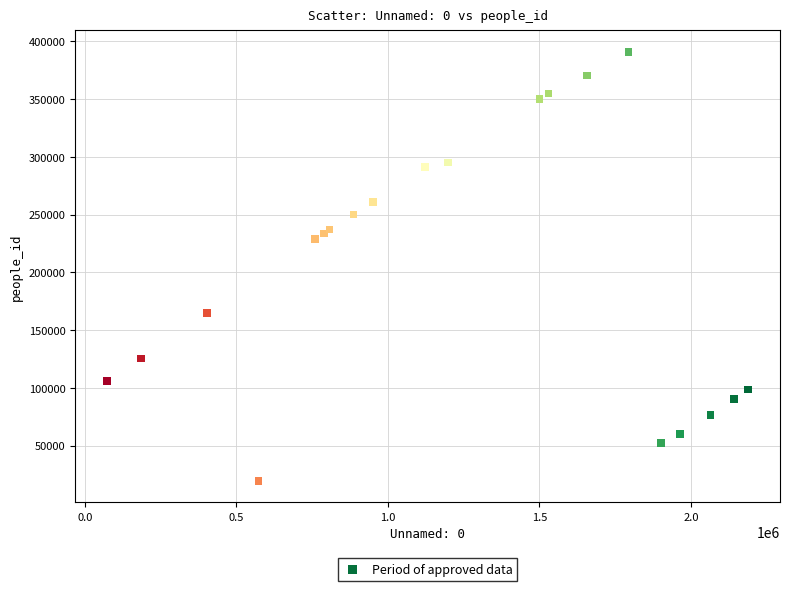

What Y value in the scatter plot is closest to 205236?

228807